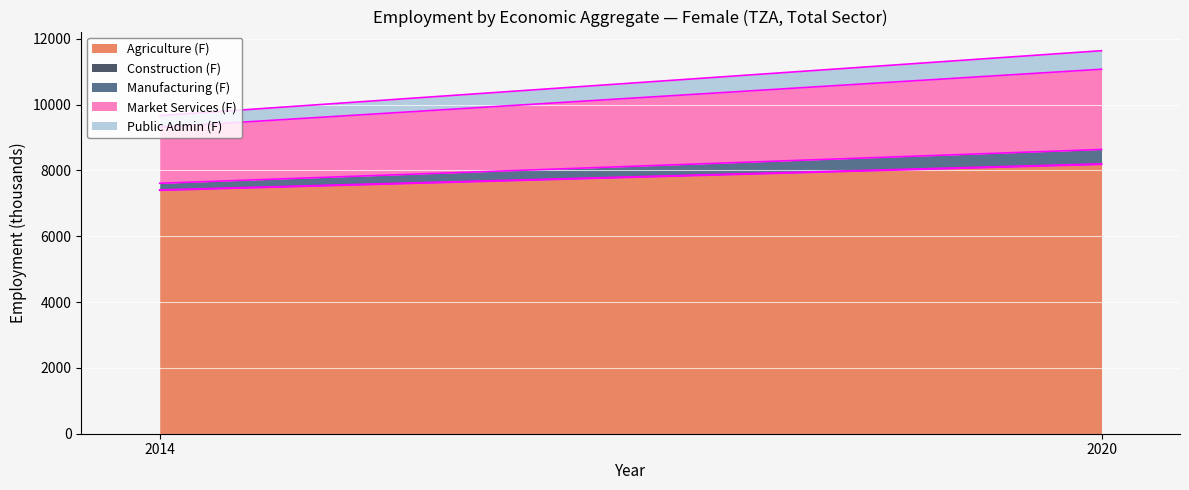

What is the greatest value displayed?

8183.0